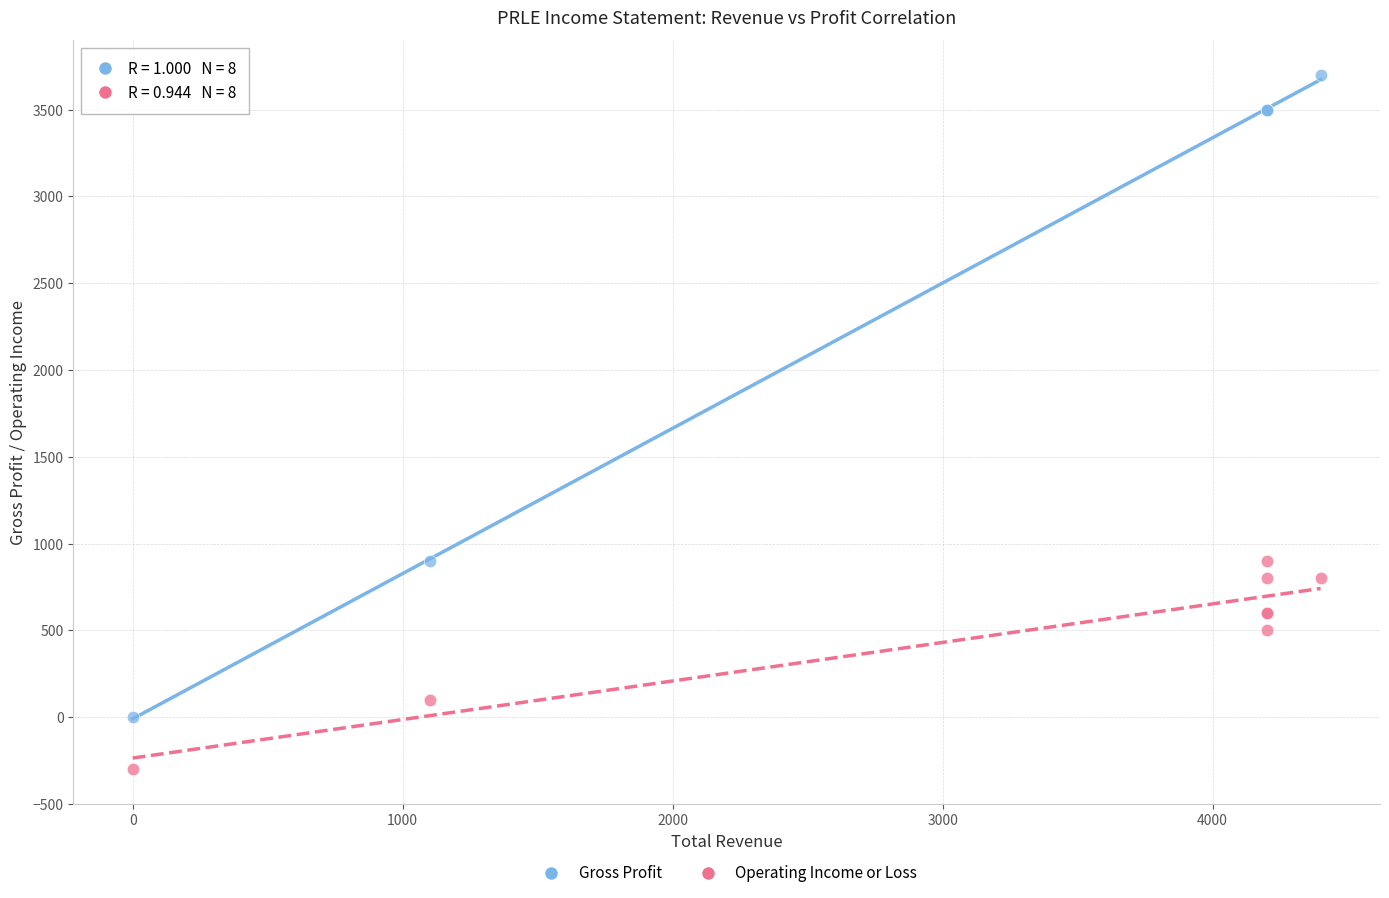

Which series has the widest spread of Y values?

Gross Profit